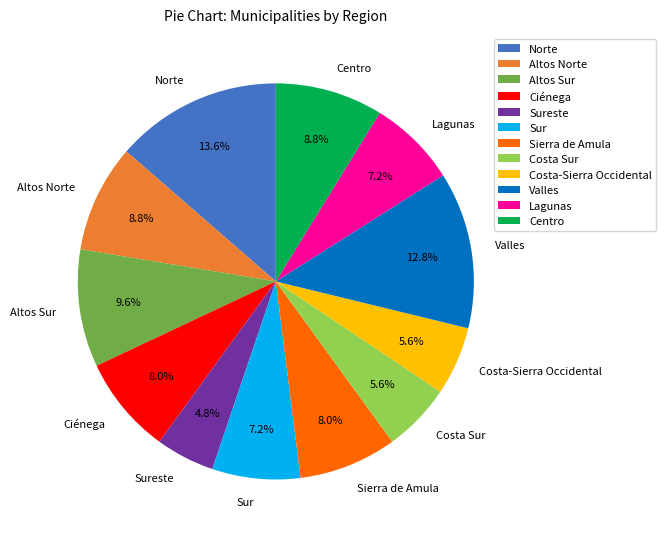

Combined, what portion of the pie is Centro and Altos Sur?

18.4%